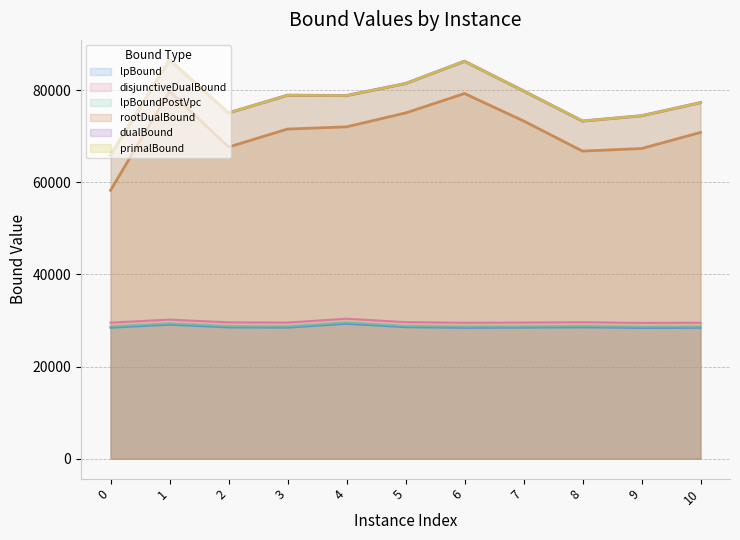

What is the average value of the lpBoundPostVpc series?

28881.1